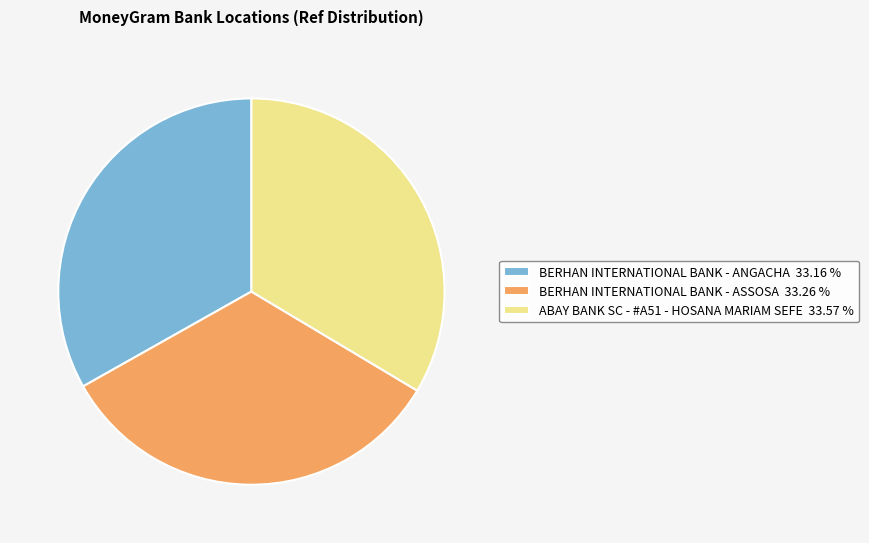

Is the sum of ABAY BANK SC - #A51 - HOSANA MARIAM SEFE 33.57 % and BERHAN INTERNATIONAL BANK - ASSOSA 33.26 % greater than half?

Yes